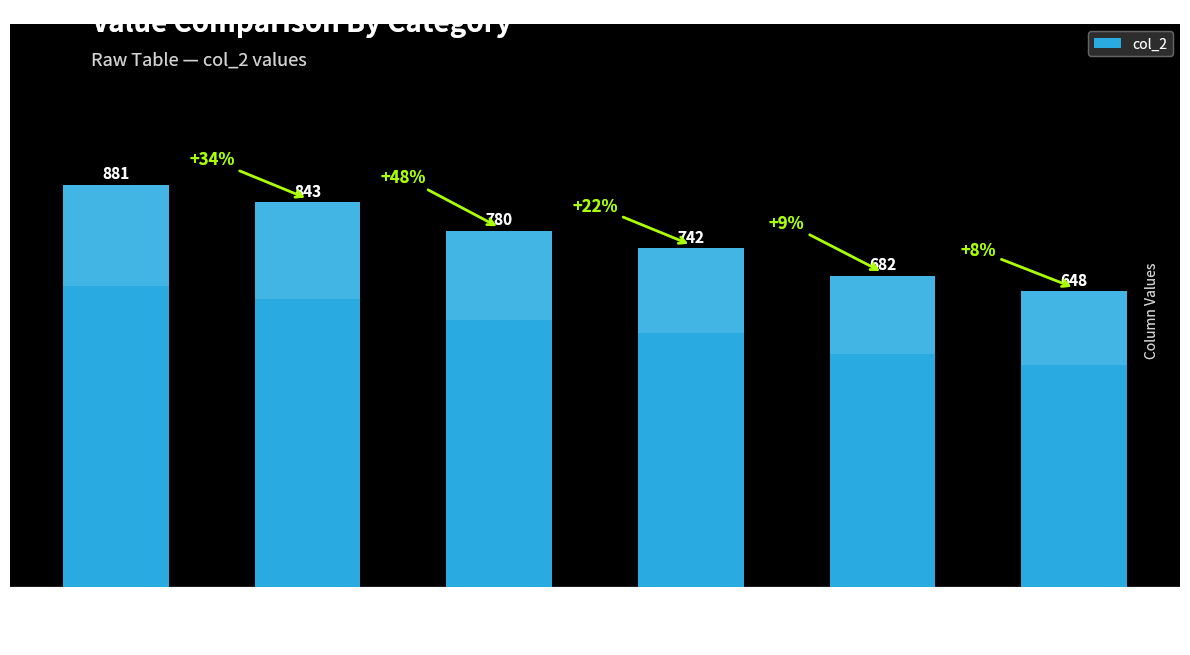

What is the difference between the maximum and minimum values?

233